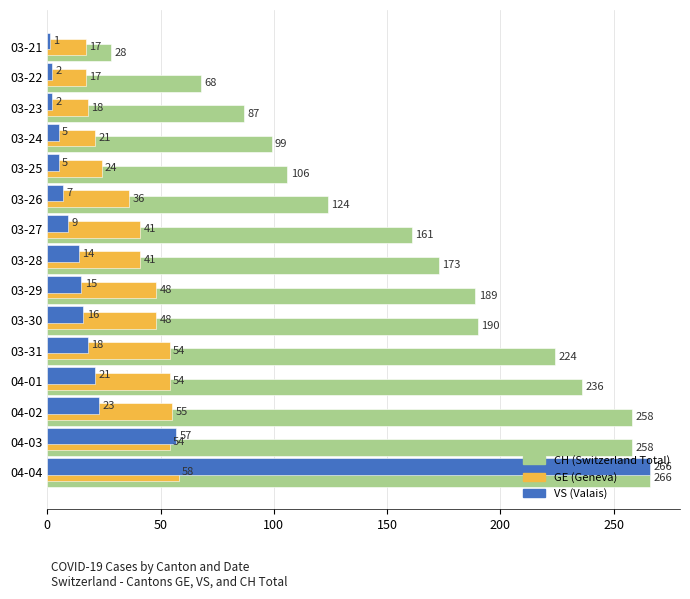

At which category is the sum across all series the highest?

04-04